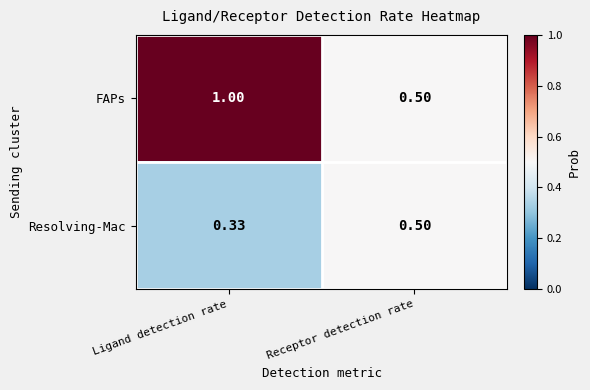

At which label does FAPs reach its minimum?

Receptor detection rate